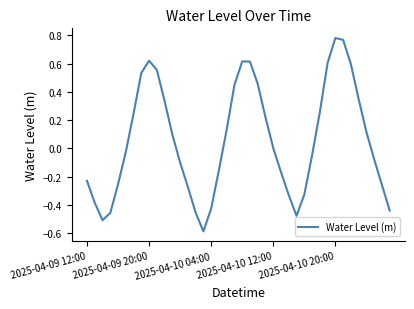

True or false: there are more than 1 points higher than both neighbors.

True